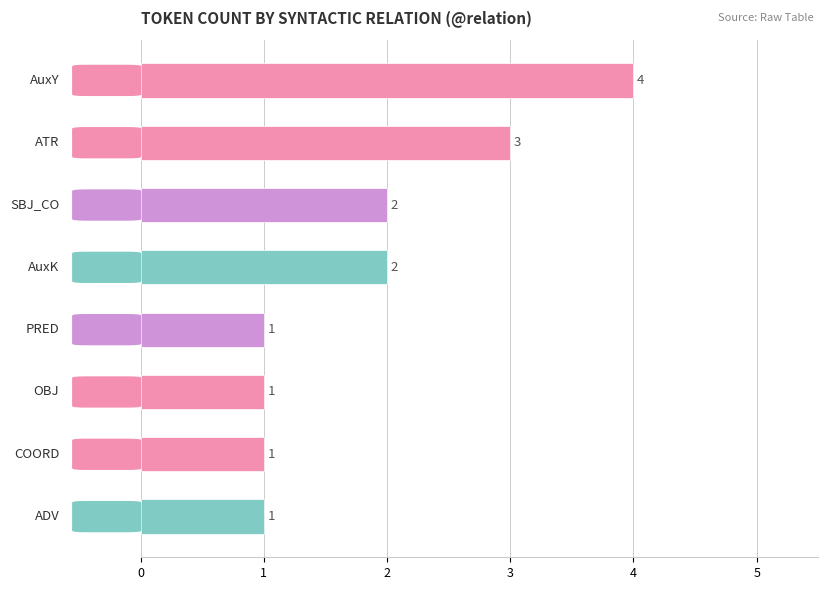

How many values are between 1 and 3?

7